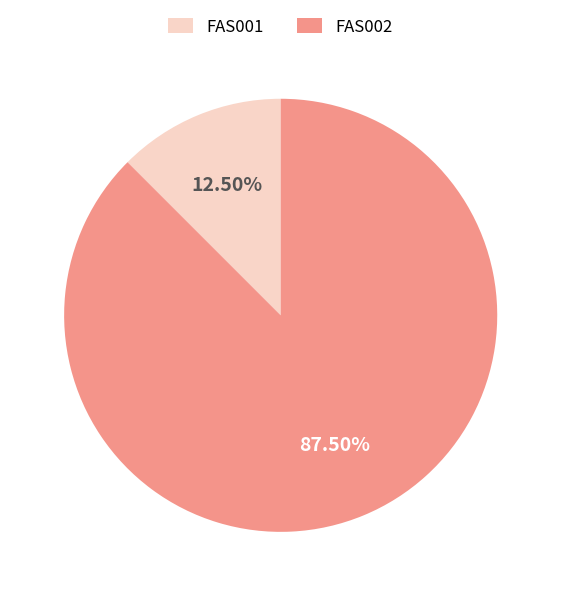

Is it true that FAS001 is 4% of the pie?

False